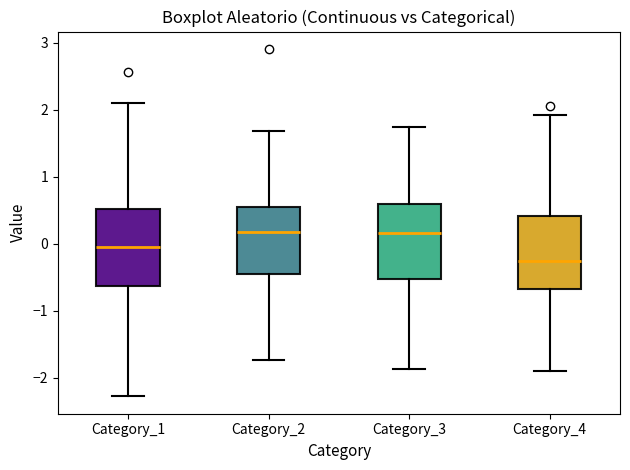

Reading left to right, transcribe this box plot: for each box, give where its median line is, the range the box spans, and where its two whiskers end, as read against the y-axis. The values are not printed on the chart, so give them approximately, as read against the axis.

Category_1: median -0.1, box -0.6 to 0.5, whiskers -2.3 to 2.1
Category_2: median 0.2, box -0.5 to 0.5, whiskers -1.7 to 1.7
Category_3: median 0.2, box -0.5 to 0.6, whiskers -1.9 to 1.7
Category_4: median -0.3, box -0.7 to 0.4, whiskers -1.9 to 1.9